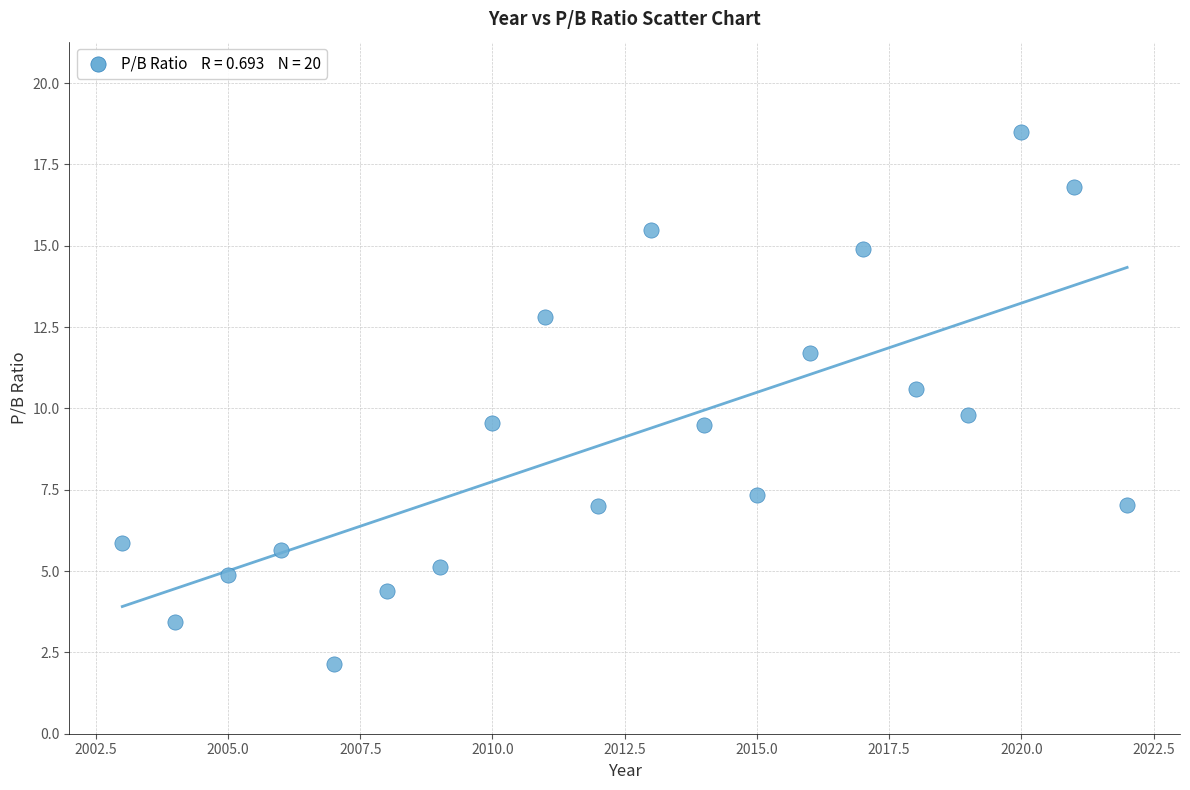

What is the range of X values (max minus min)?

19.0